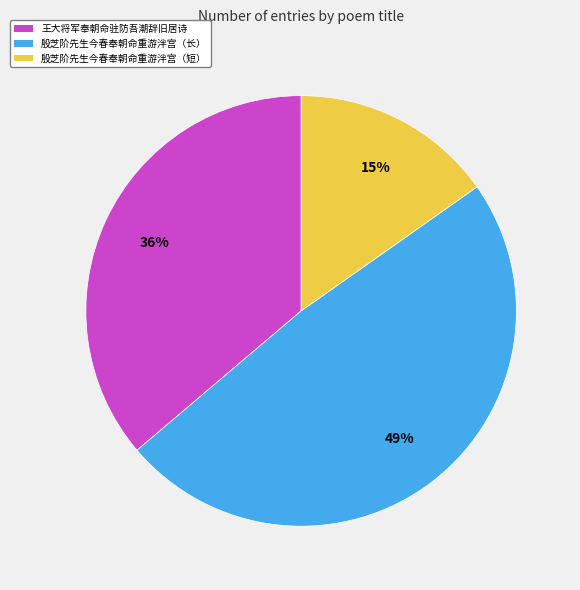

Is there any slice that represents more than half of the pie?

No